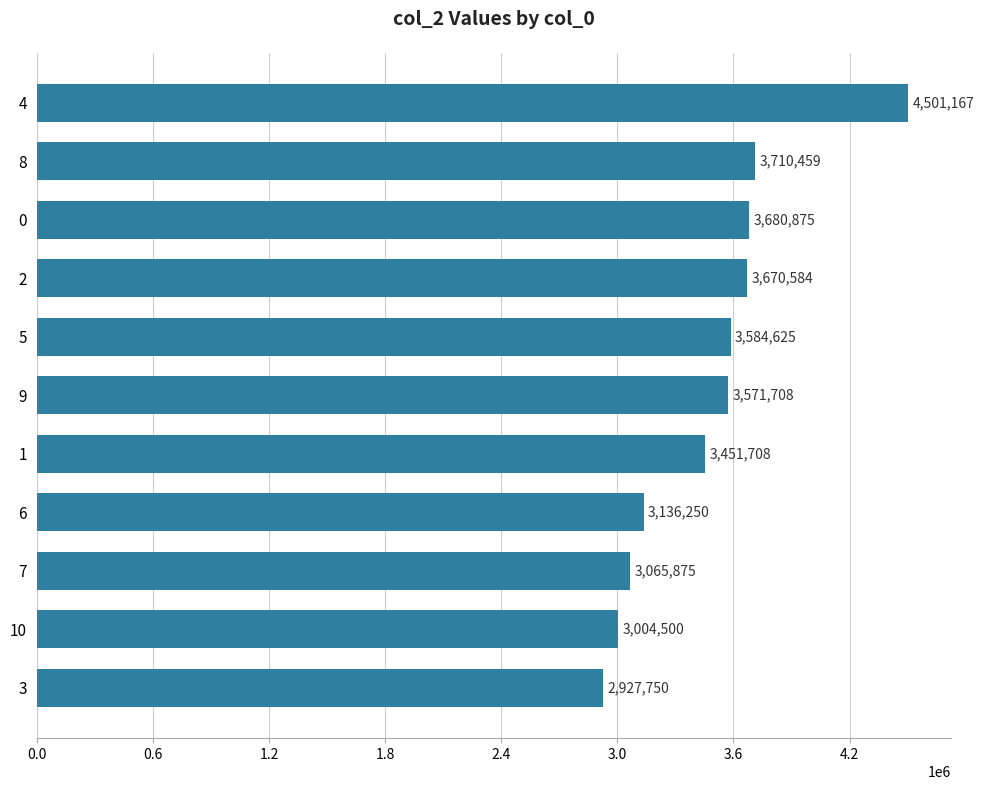

How many data points are less than 3571708?

5